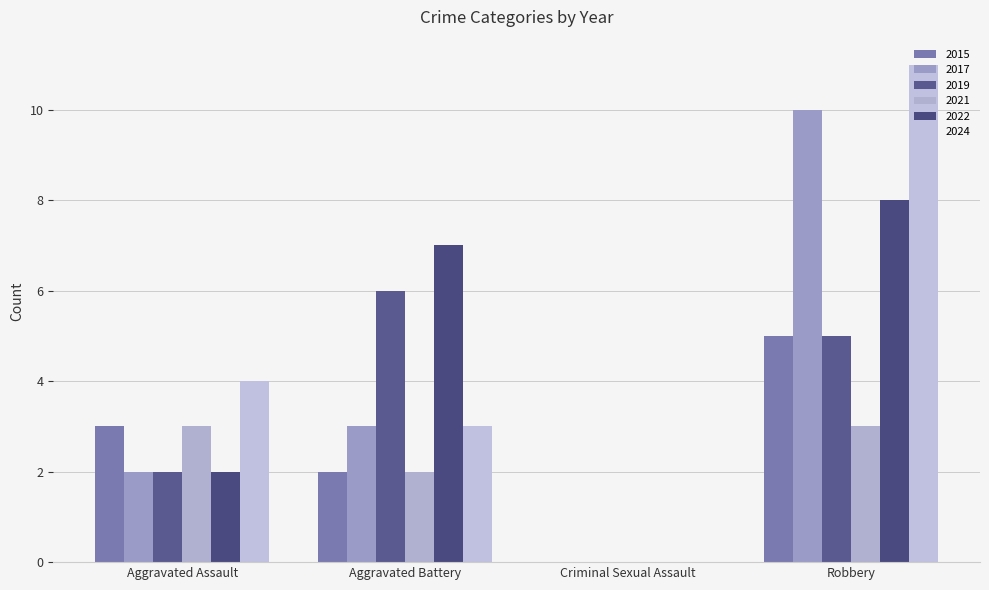

What is the total value across all series at Aggravated Battery?

23